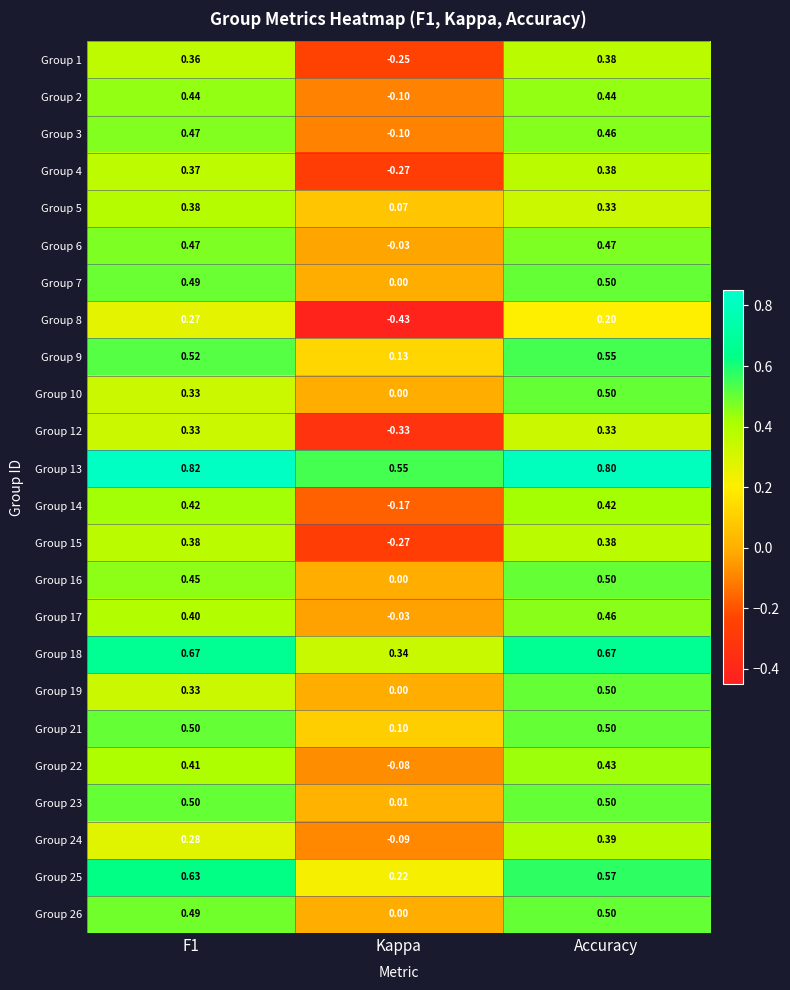

At which label does Group 16 reach its peak?

Accuracy